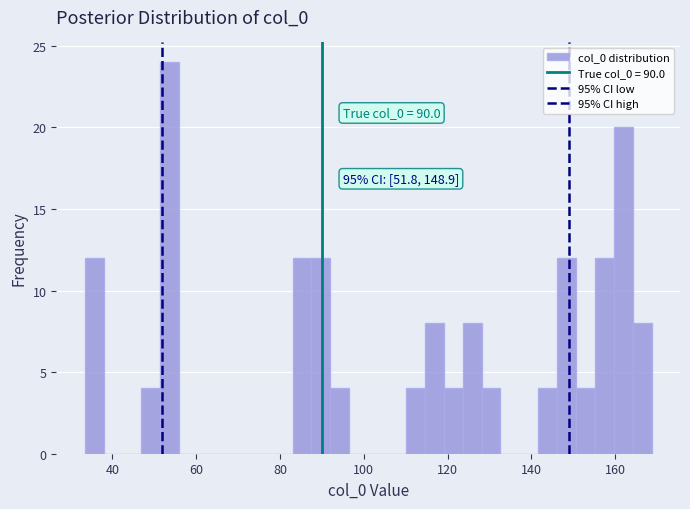

Read against the x-axis, roughly where is the centre of the tallest bar?

54